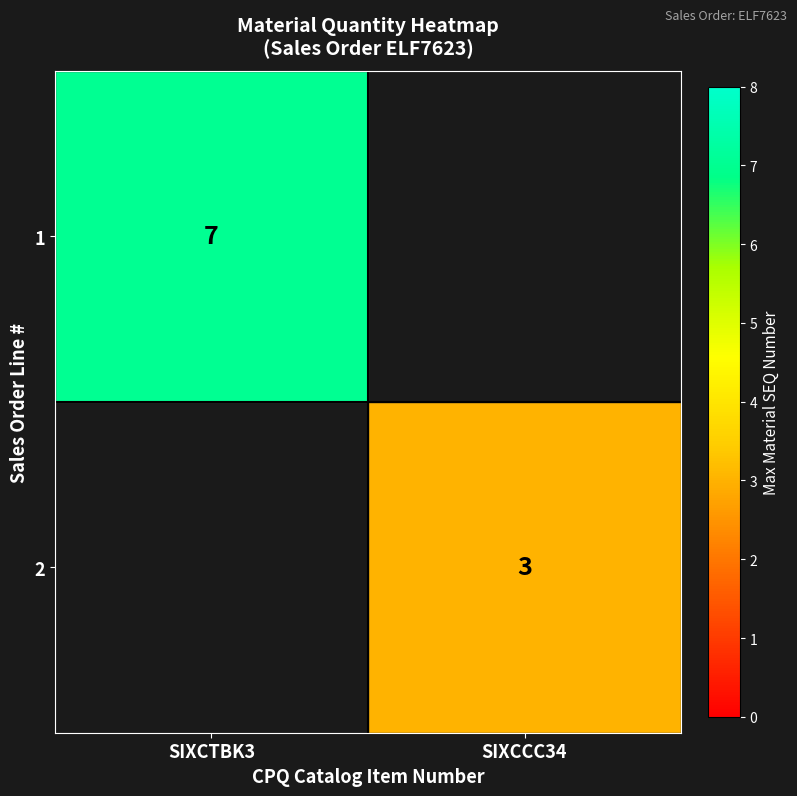

True or false: 2 has a value of 3 at SIXCCC34.

True